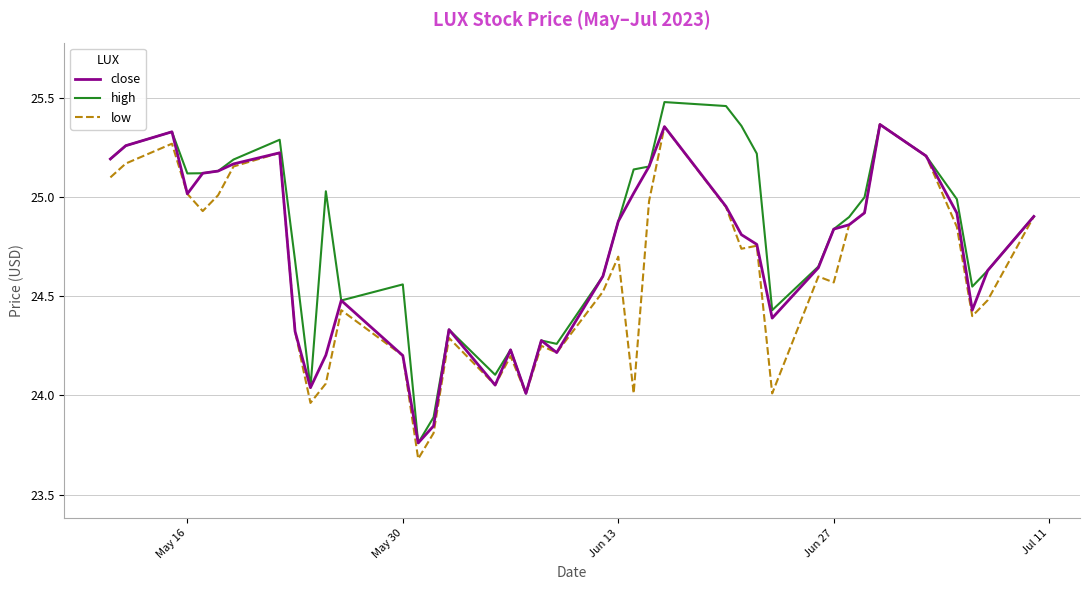

Which series has the largest total across all categories?

high